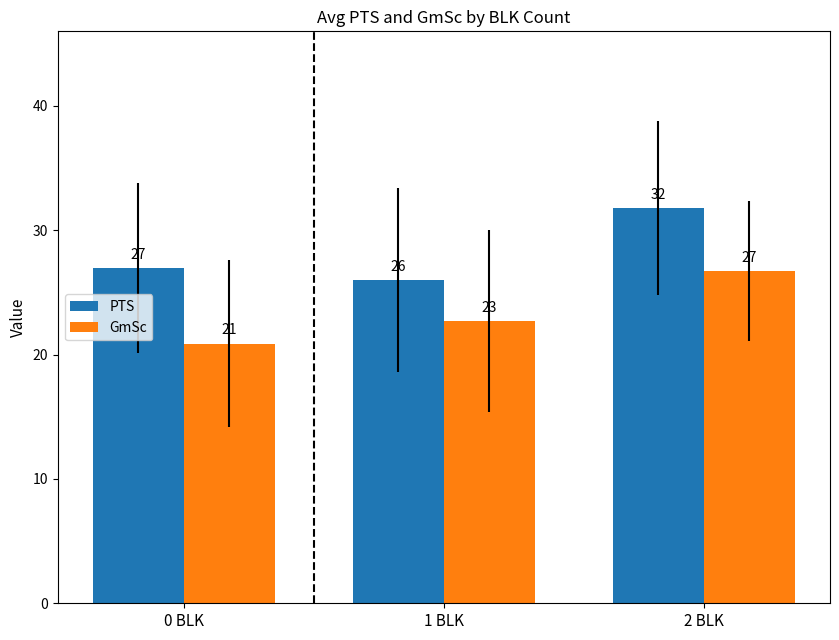

Which series changed the most between 0 BLK and 2 BLK?

GmSc